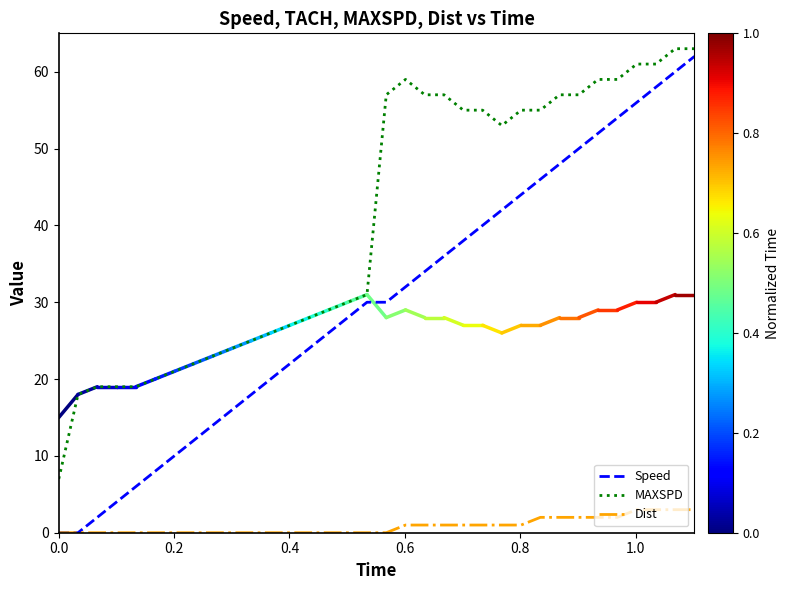

What is the difference between the maximum and minimum values in the MAXSPD series?

56